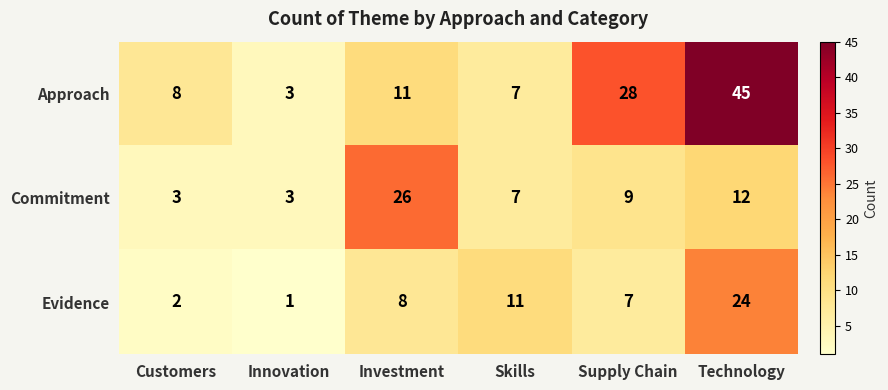

List the labels in order of Approach value, smallest first.

Innovation, Skills, Customers, Investment, Supply Chain, Technology